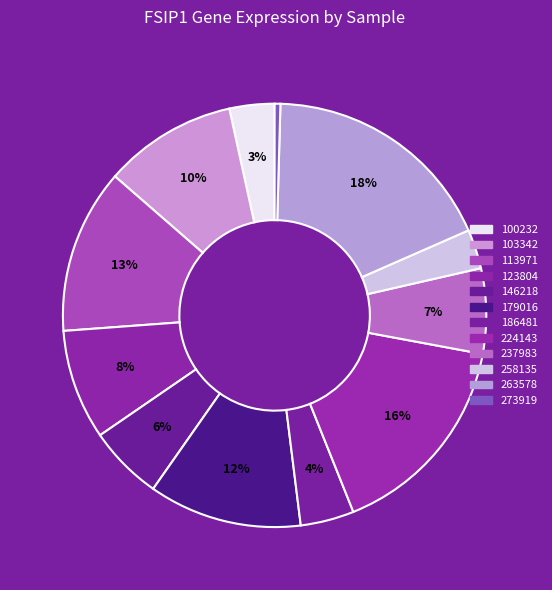

Is 123804 the majority of the pie?

No